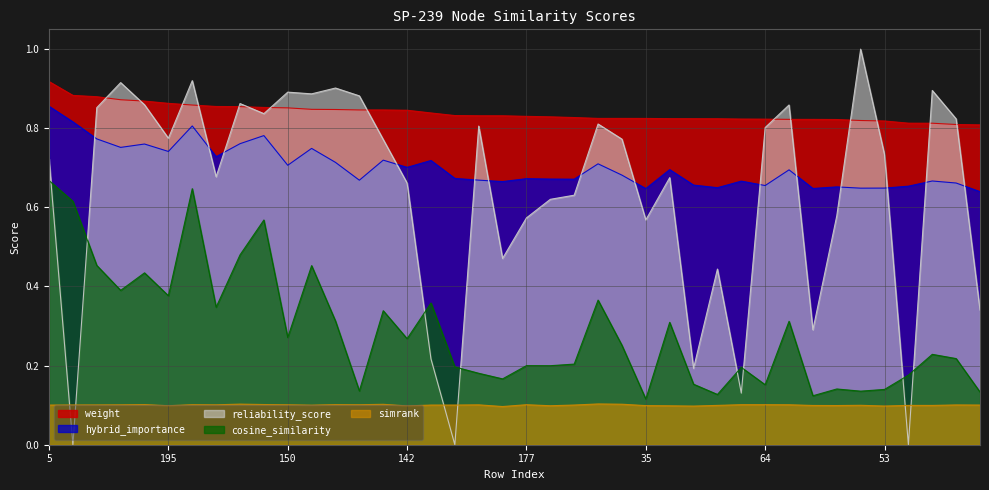

What is the label of the 3rd point from the right?

118